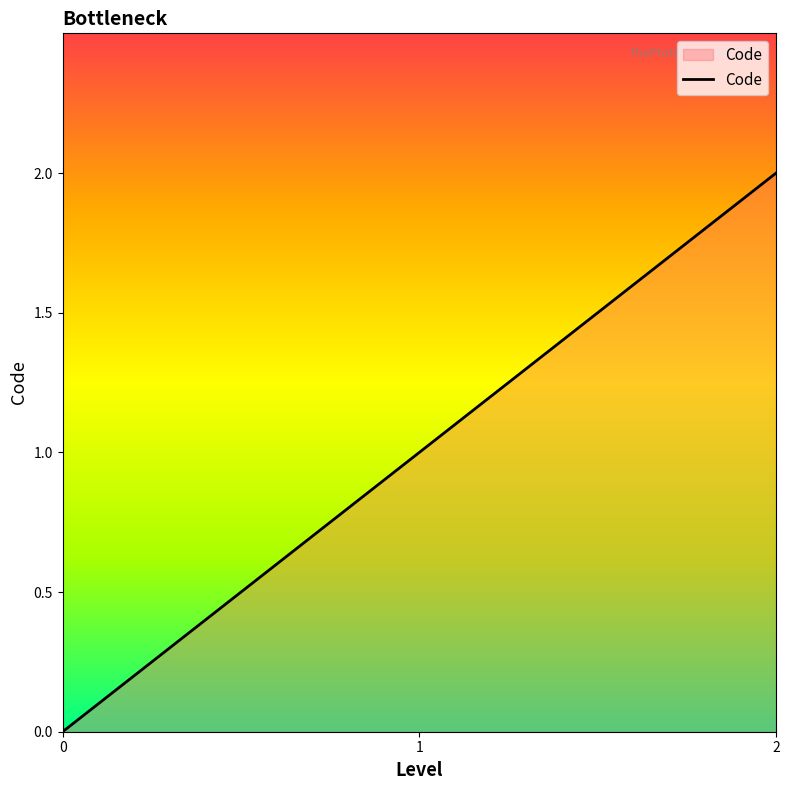

Reading left to right, list all the values displayed in this chart.

0	1	2